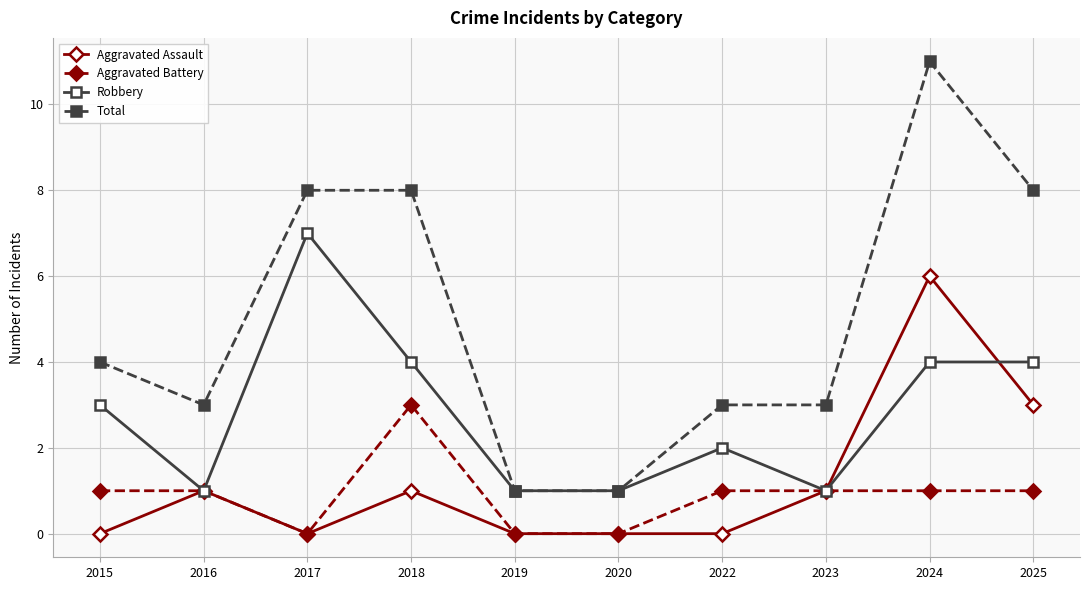

Is the value of Robbery at 2017 greater than the value of Aggravated Assault at 2018?

Yes